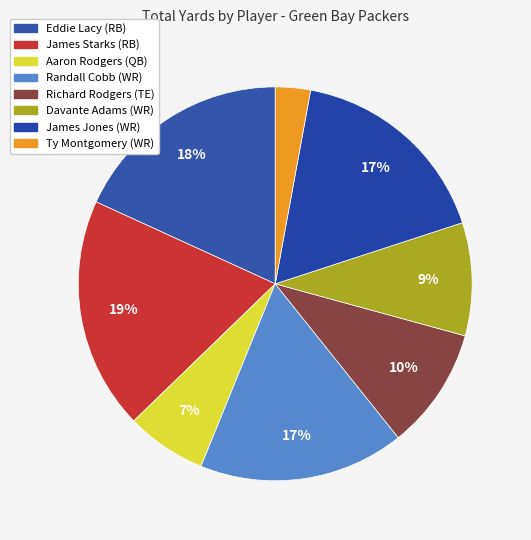

To the nearest percent, what is the average slice percentage?

12%